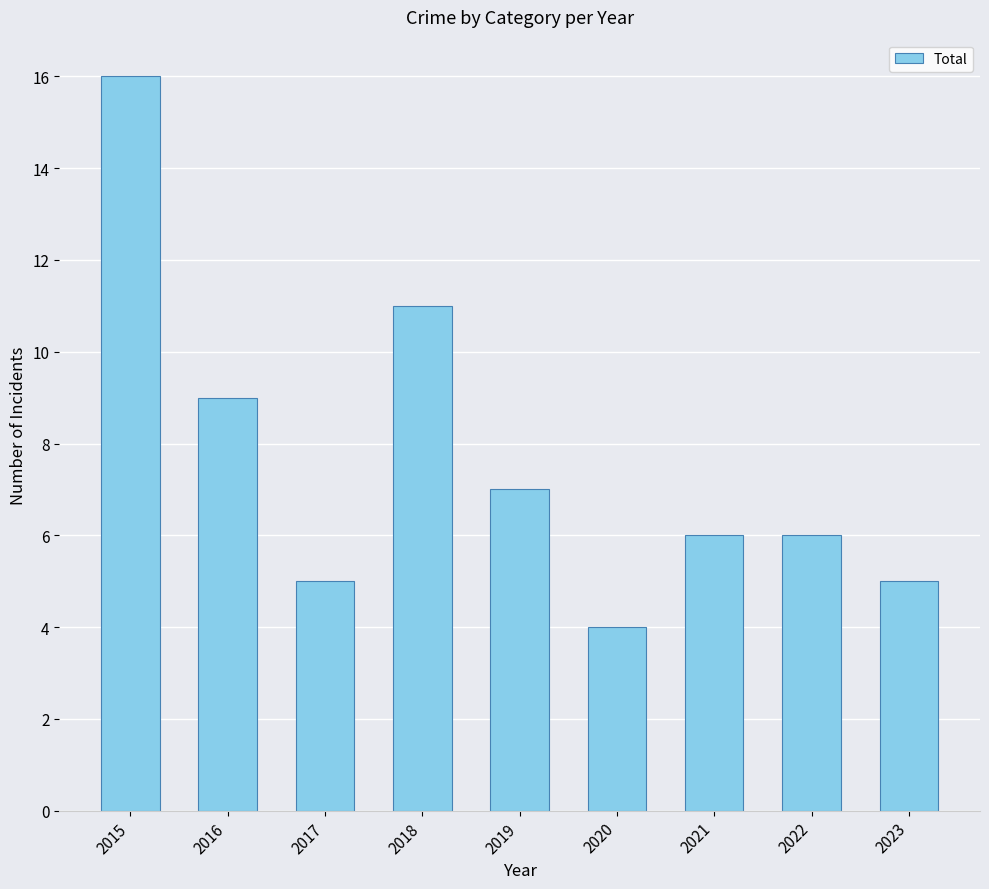

Approximately how many times larger is the value at 2017 compared to 2019?

0.7